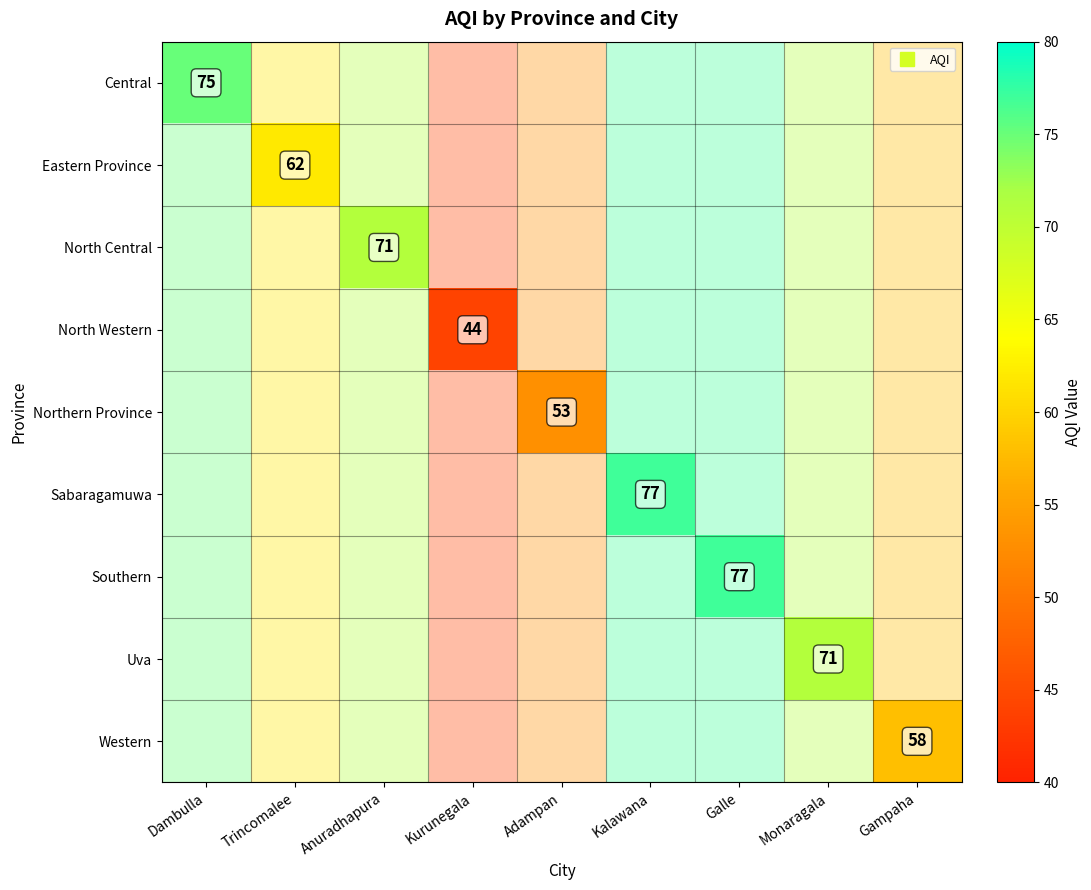

List the series in order of their overall mean, lowest first.

Central, Eastern Province, North Central, North Western, Northern Province, Sabaragamuwa, Southern, Uva, Western